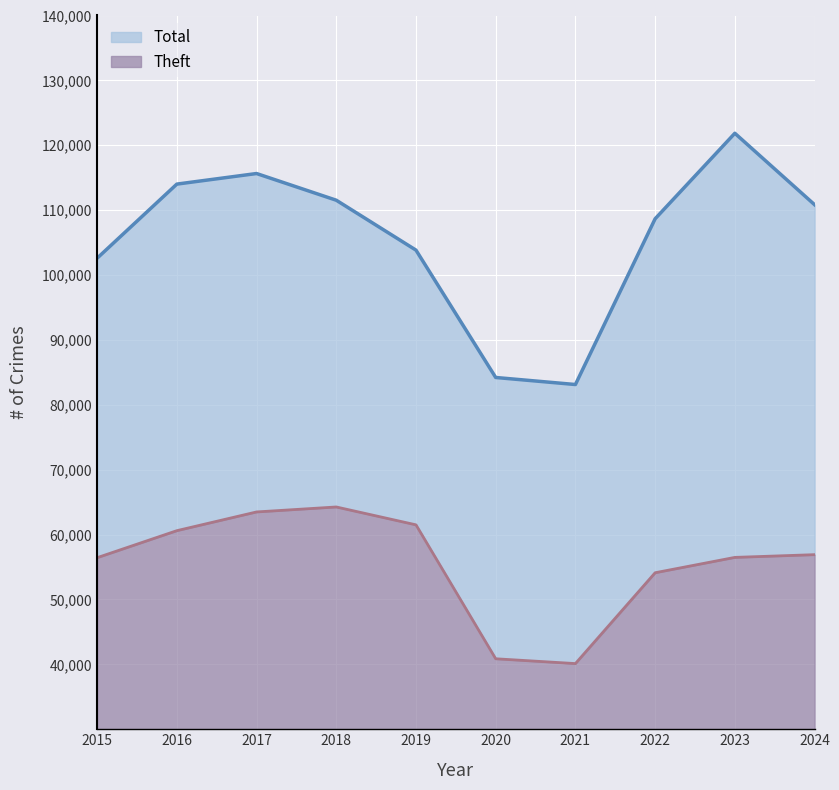

Reading right to left, what are all the values shown in this chart?

Total: 2024=110845	2023=121851	2022=108672	2021=83128	2020=84213	2019=103840	2018=111532	2017=115646	2016=114016	2015=102593
Theft: 2024=56906	2023=56486	2022=54120	2021=40120	2020=40862	2019=61503	2018=64257	2017=63490	2016=60604	2015=56440